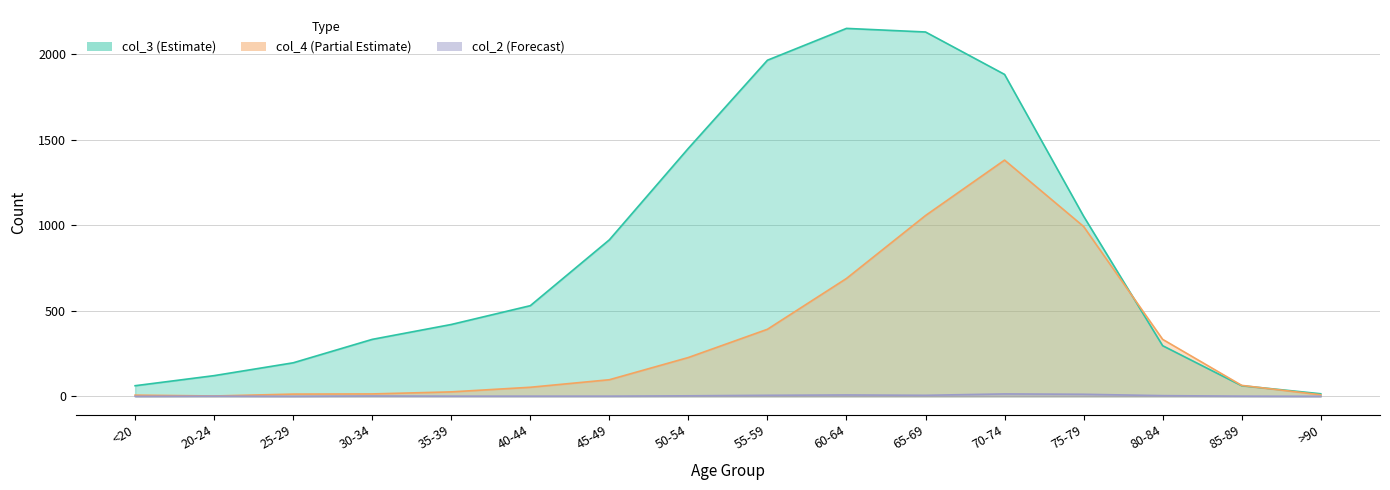

Count the number of categories in the chart.

16